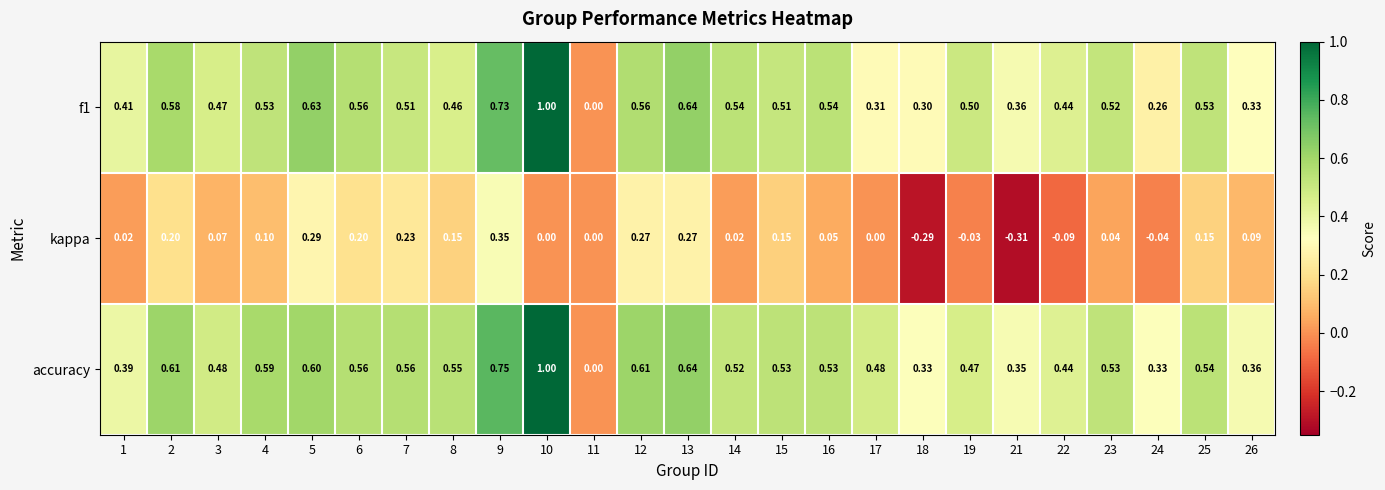

Which series changed the most between 2 and 4?

kappa